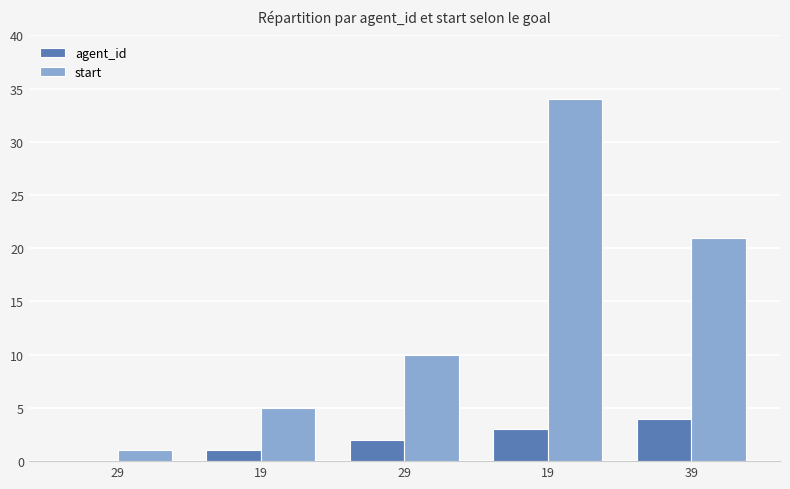

What is the sum of all agent_id values?

10